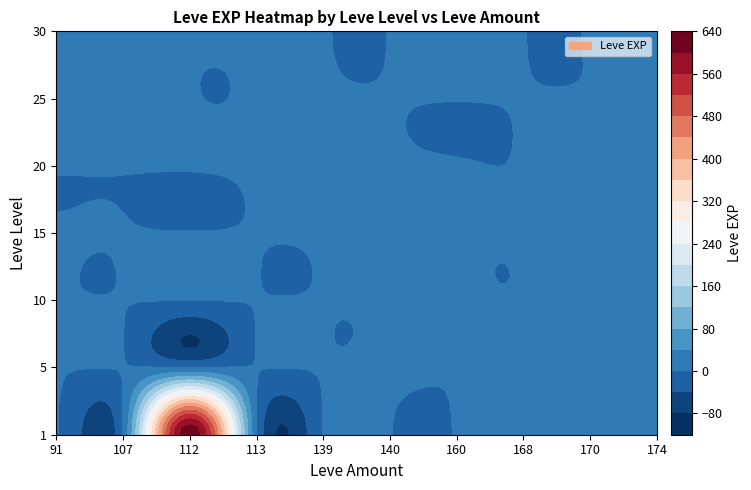

Reading left to right, transcribe all the data shown in this chart.

1: 91=1	107=1	112=630	113=1	139=2	140=1	160=1	168=6	170=1	174=1
5: 91=1	107=1	112=1	113=1	139=2	140=5	160=1	168=6	170=1	174=1
10: 91=1	107=1	112=1	113=1	139=1	140=1	160=1	168=1	170=3	174=9
15: 91=1	107=1	112=1	113=1	139=1	140=1	160=1	168=1	170=1	174=9
20: 91=1	107=1	112=1	113=1	139=1	140=1	160=1	168=1	170=1	174=1
25: 91=12	107=12	112=1	113=1	139=1	140=1	160=1	168=1	170=1	174=1
30: 91=1	107=1	112=1	113=1	139=1	140=1	160=1	168=1	170=1	174=1